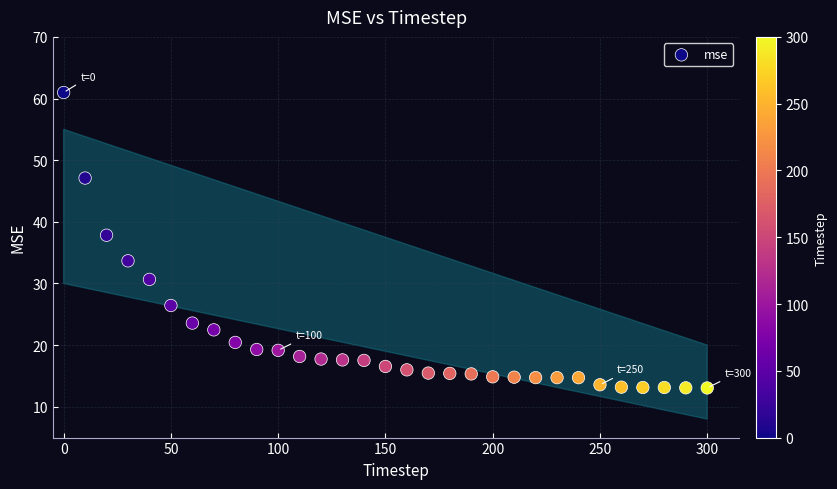

What is the range of Y values (max minus min)?

47.9